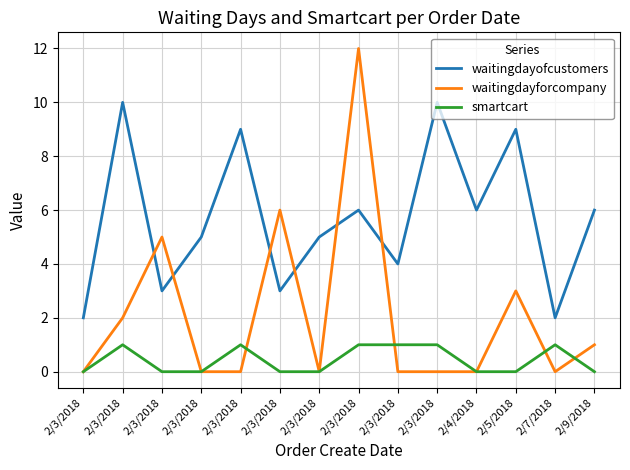

What is the label of the 3rd point from the left?

2/3/2018